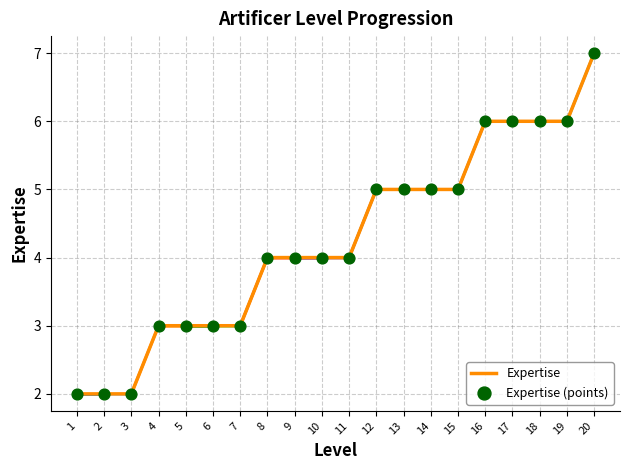

What is the maximum value shown in the chart?

7